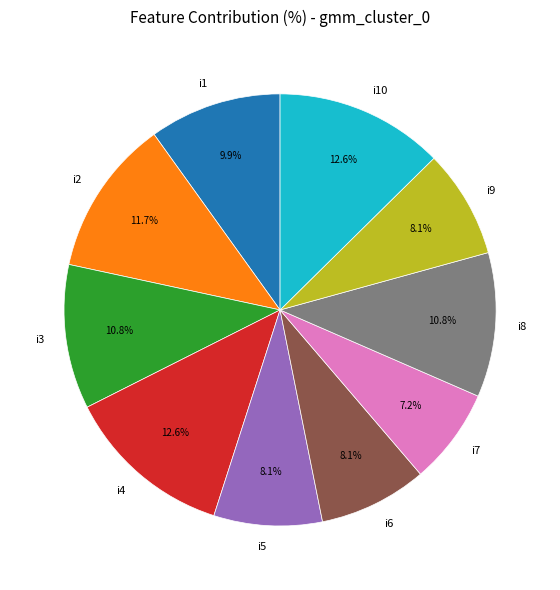

Does any single category account for the majority?

No